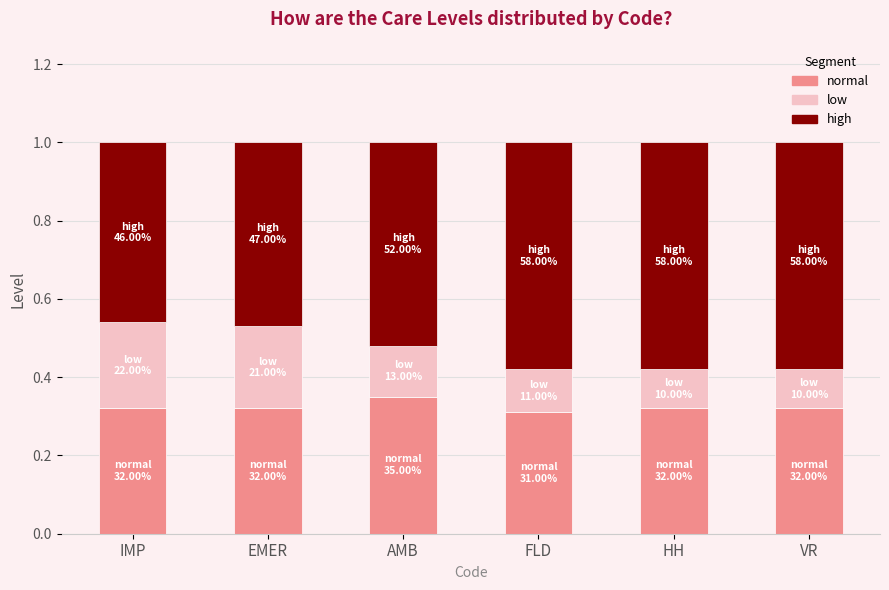

What is the sum of all normal values?

1.9